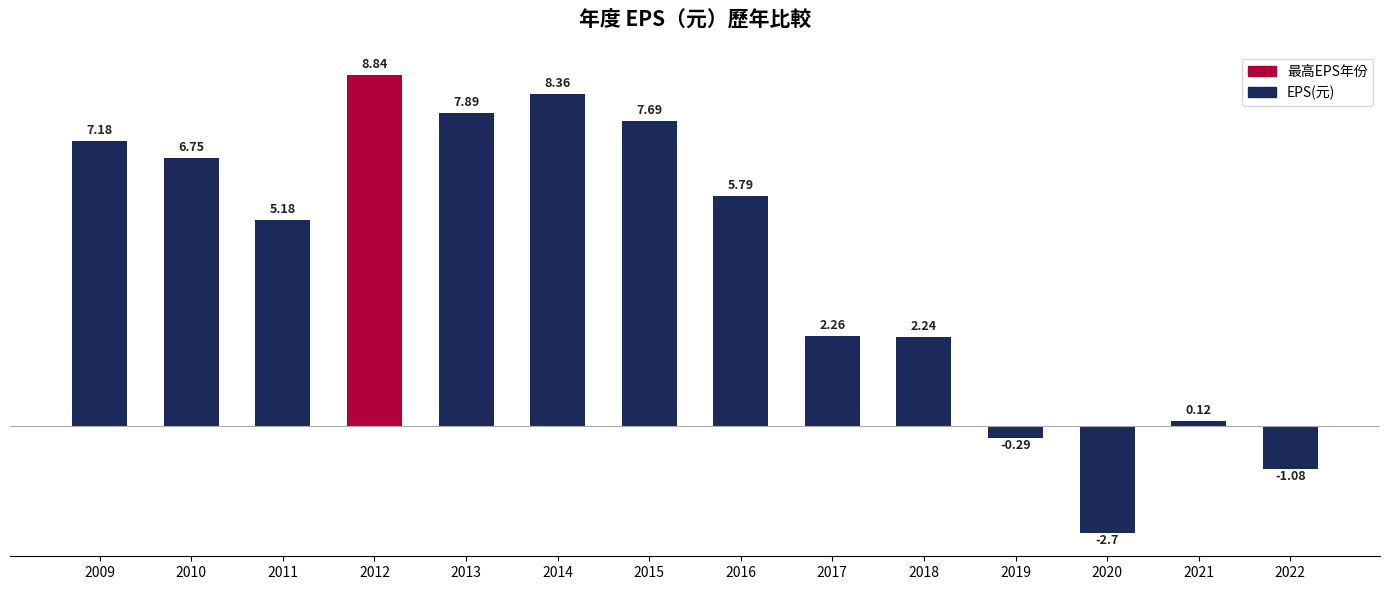

Where does the data first go above 5?

2009